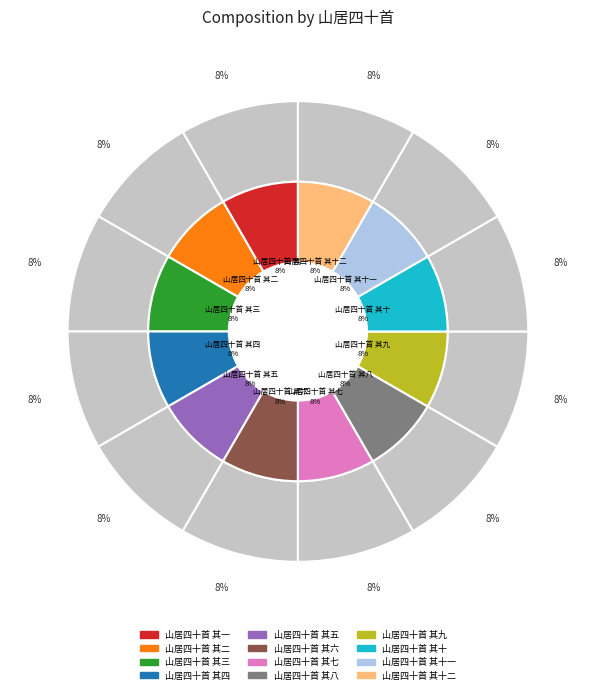

To the nearest percent, what is the combined percentage of 山居四十首 其九 and 山居四十首 其八?

17%